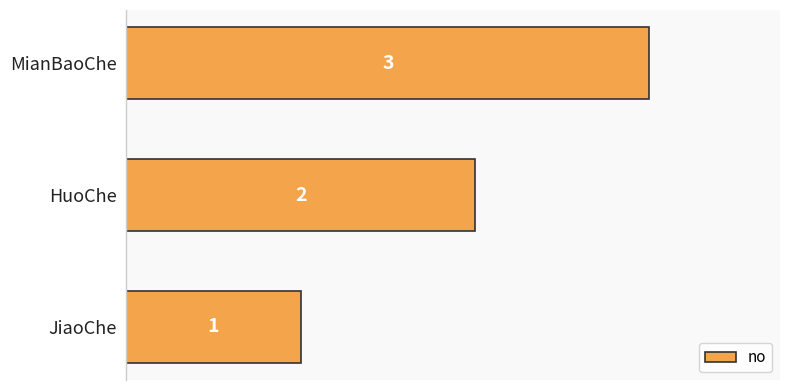

What is the change in value from HuoChe to MianBaoChe?

+1